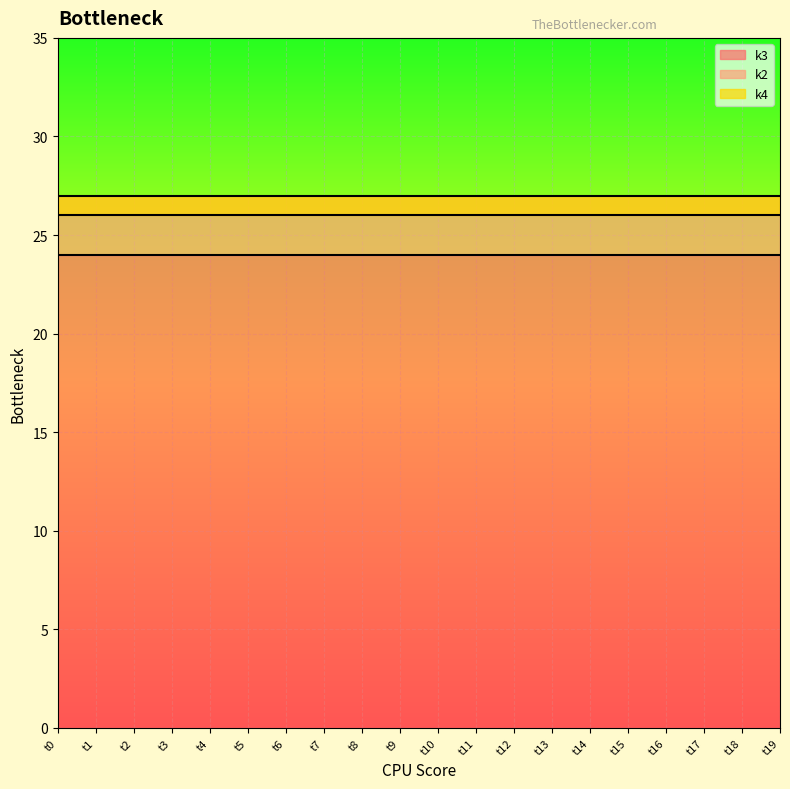

Which series has the largest total across all categories?

k2